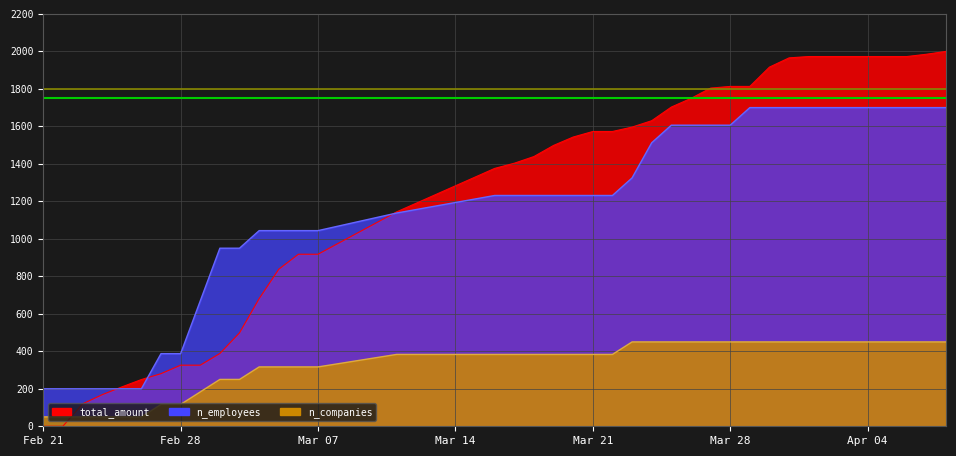

At Apr 04, list the series in order from largest to smallest.

total_amount, n_employees, n_companies